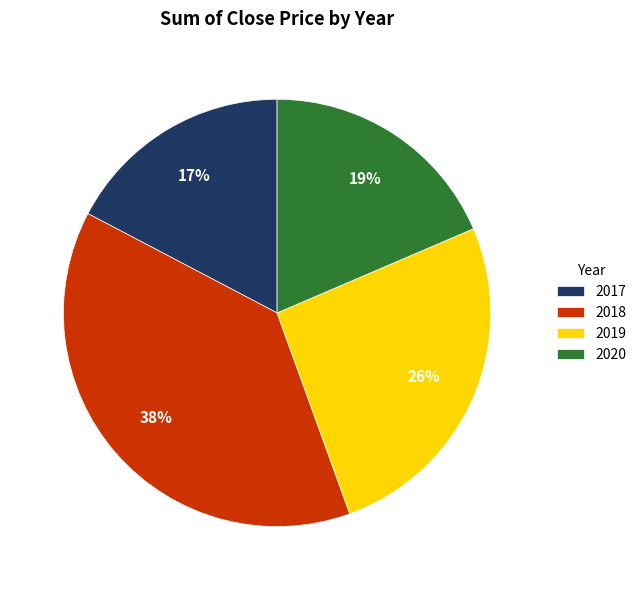

Is 2020 the majority of the pie?

No